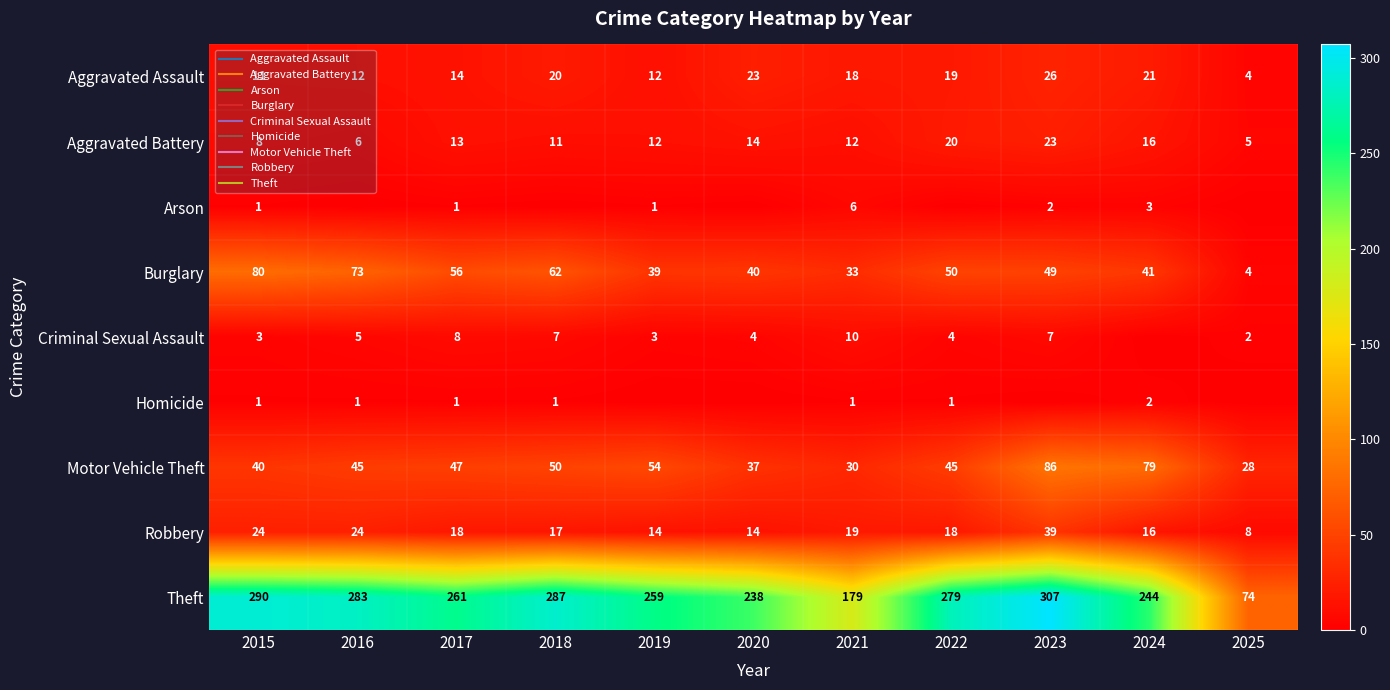

Is it true that Theft equals 279 at 2022?

True